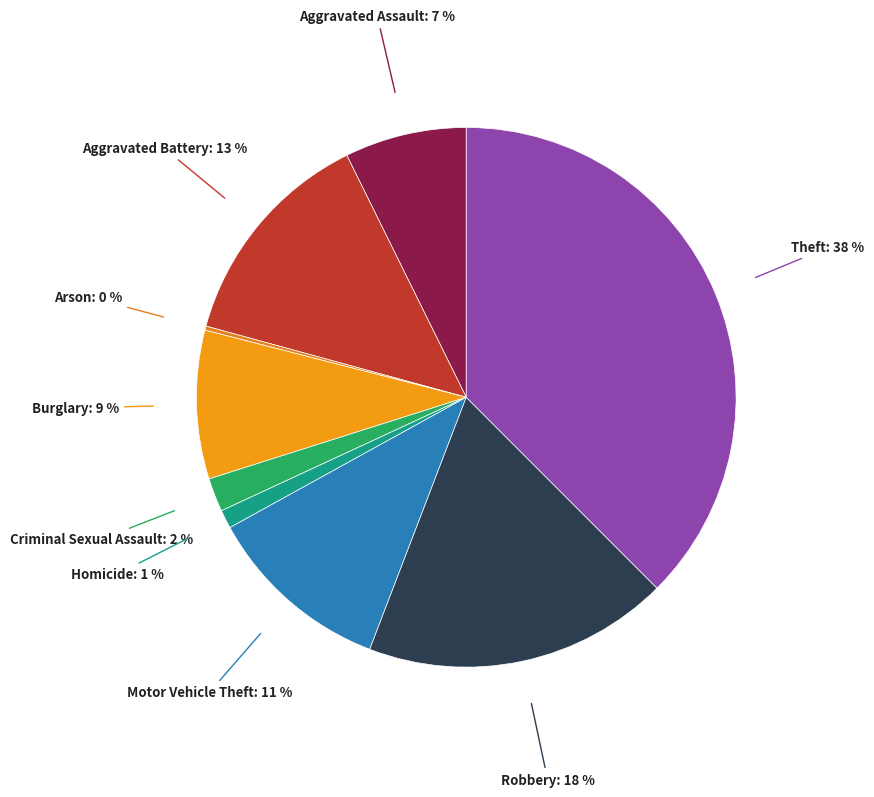

Rank the categories by value from highest to lowest.

Theft, Robbery, Aggravated Battery, Motor Vehicle Theft, Burglary, Aggravated Assault, Criminal Sexual Assault, Homicide, Arson